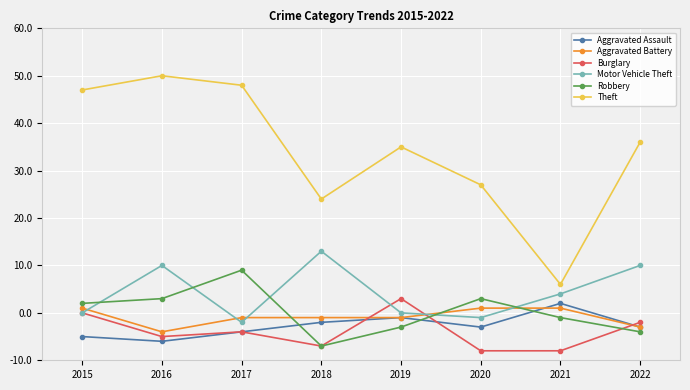

Reading left to right, what are all the values shown in this chart?

Aggravated Assault: 5	4	6	8	9	7	12	7
Aggravated Battery: 11	6	9	9	9	11	11	7
Burglary: 10	5	6	3	13	2	2	8
Motor Vehicle Theft: 10	20	8	23	10	9	14	20
Robbery: 12	13	19	3	7	13	9	6
Theft: 57	60	58	34	45	37	16	46